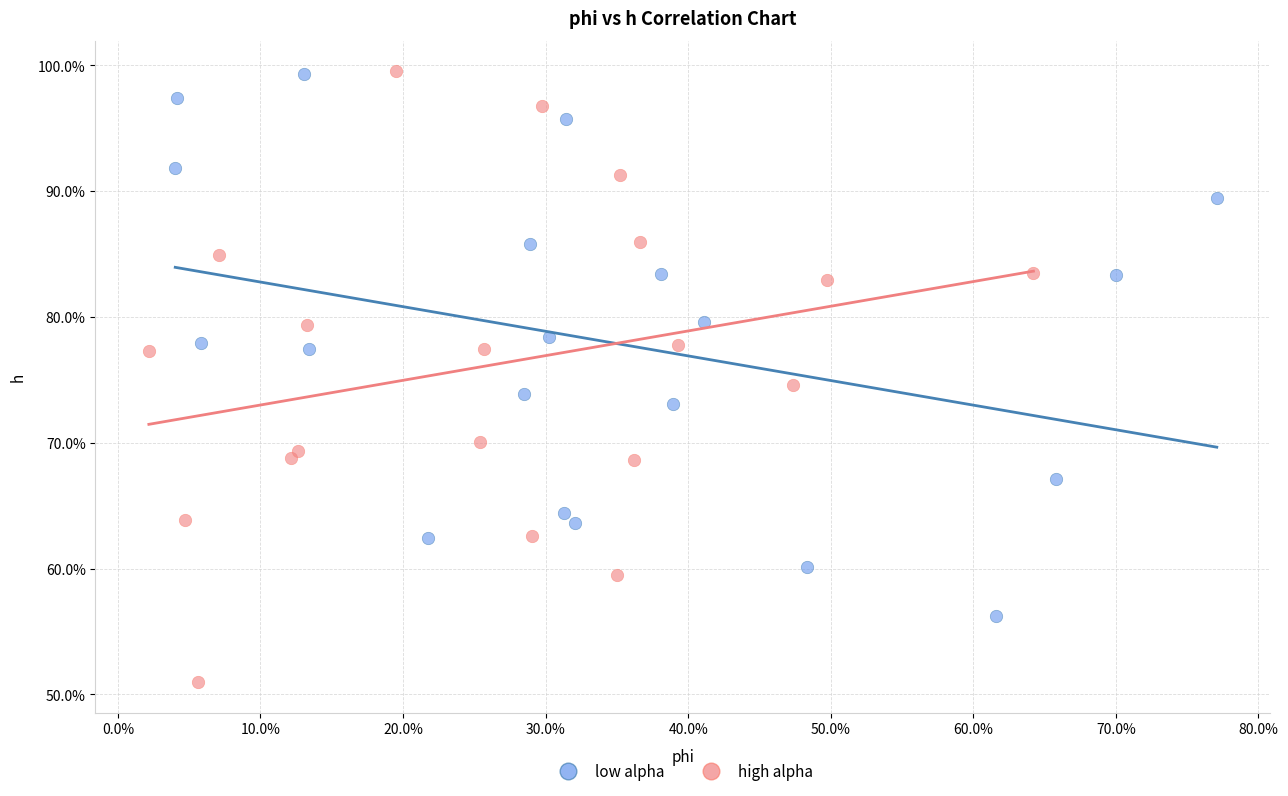

What are all the series names shown in the legend?

low alpha, high alpha